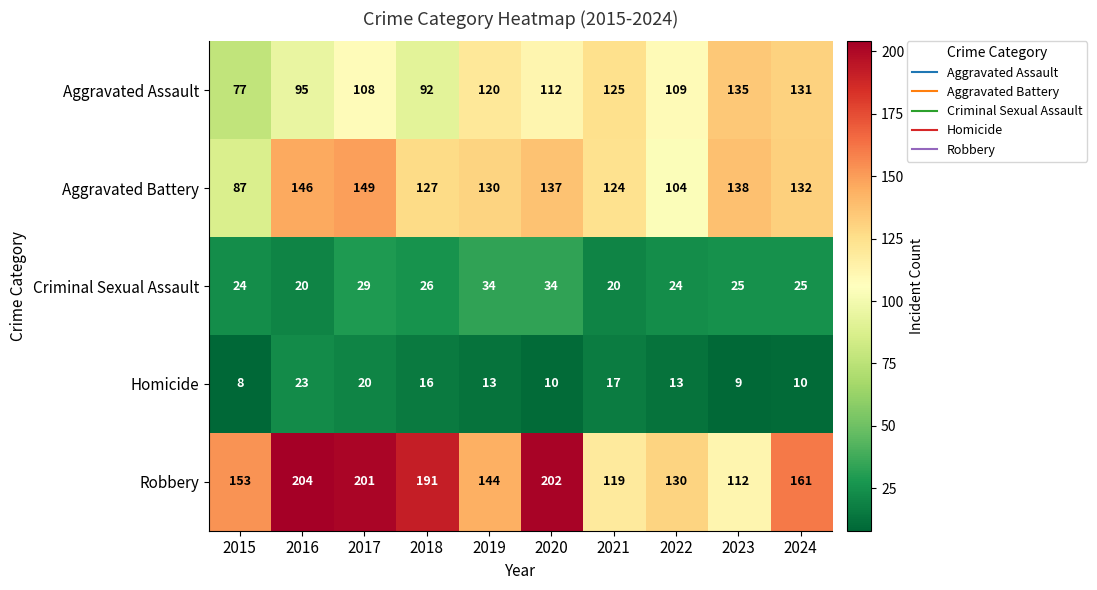

What is the smallest value displayed?

8